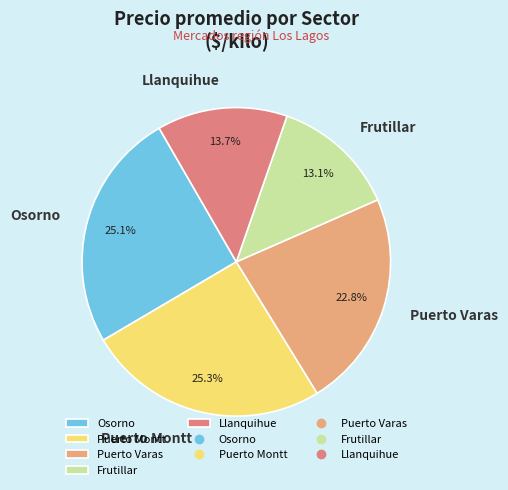

Combined, do Osorno and Frutillar account for over 50%?

No